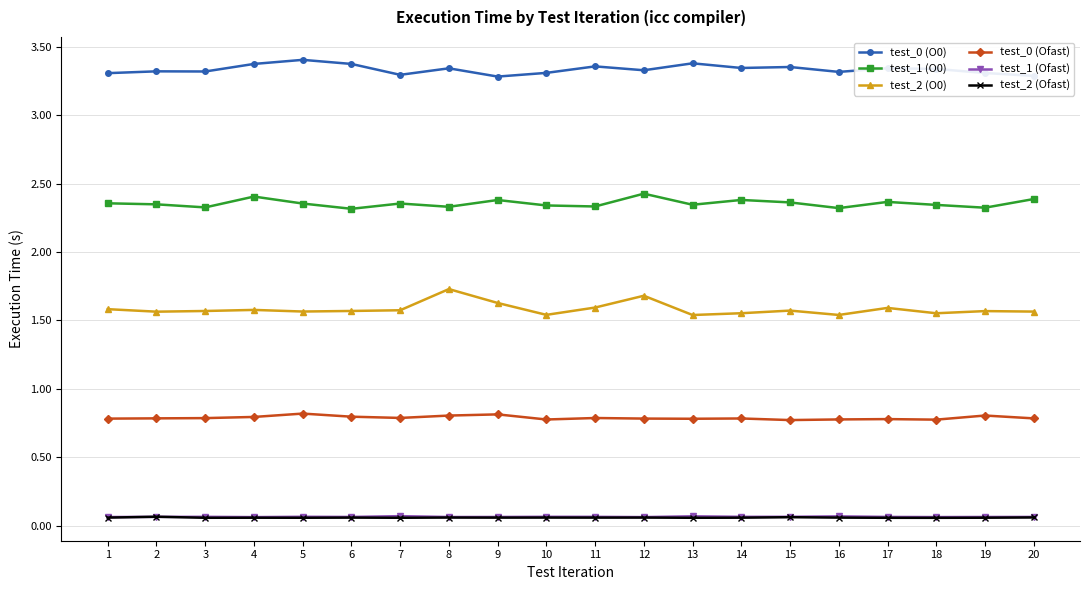

Is the value of test_0 (Ofast) at 15 greater than the value of test_2 (Ofast) at 1?

Yes